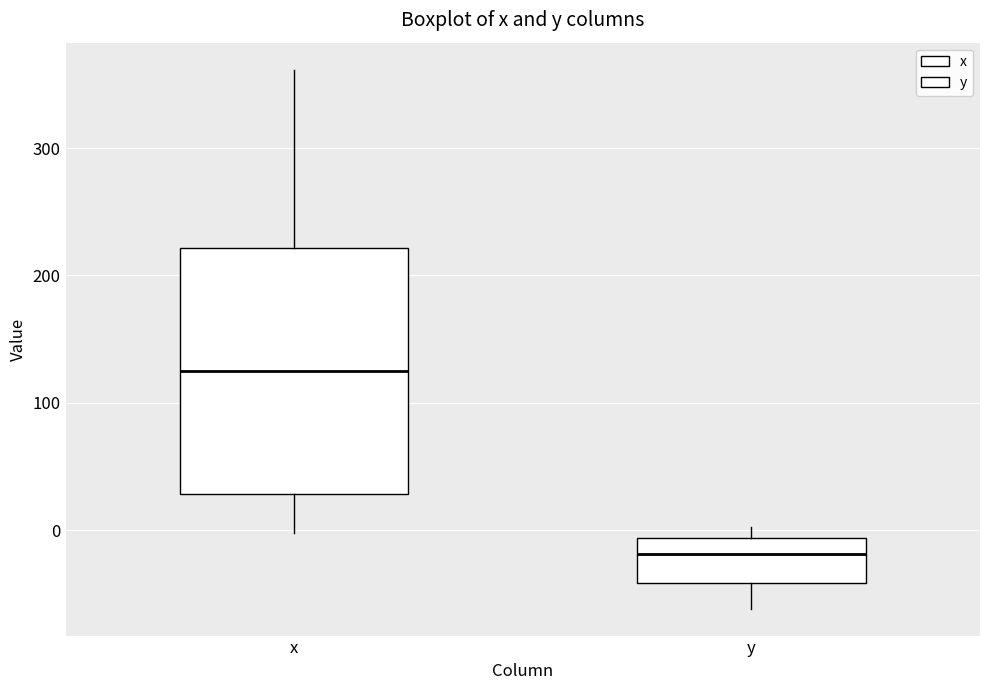

Which box is the tallest, from its lower edge to its upper edge?

x